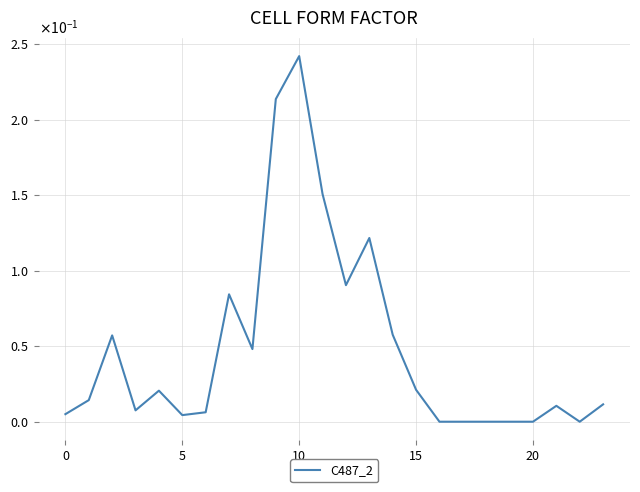

Reading right to left, extract all data points from this chart.

0.0	0.0	0.0	0.0	0.0	0.0	0.0	0.0	0.0	0.1	0.1	0.1	0.2	0.2	0.2	0.0	0.1	0.0	0.0	0.0	0.0	0.1	0.0	0.0